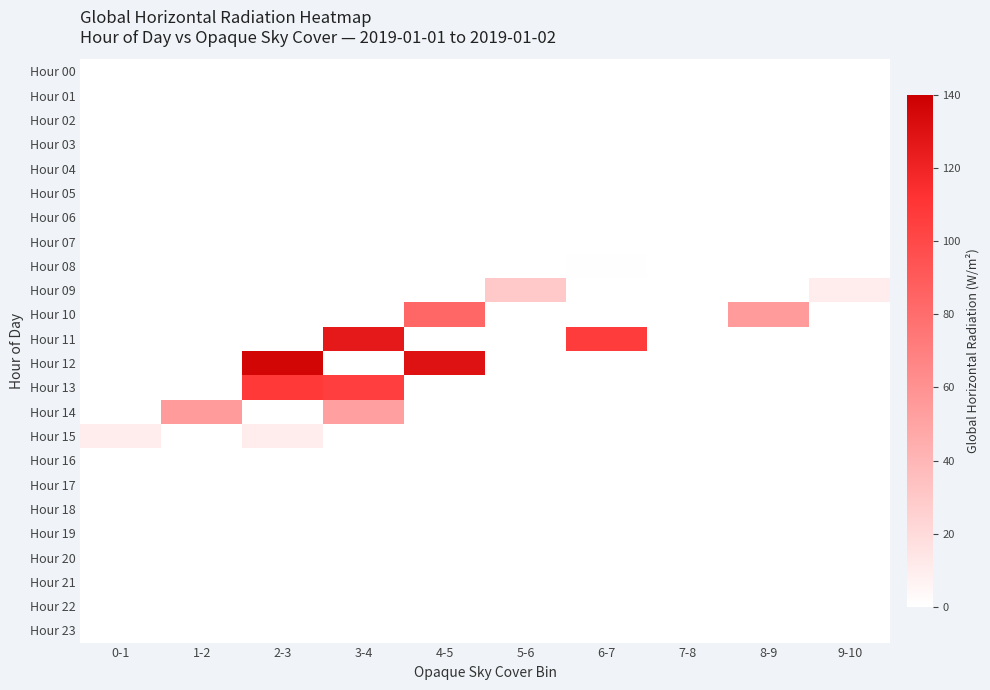

Which series has the largest total across all categories?

Hour 12